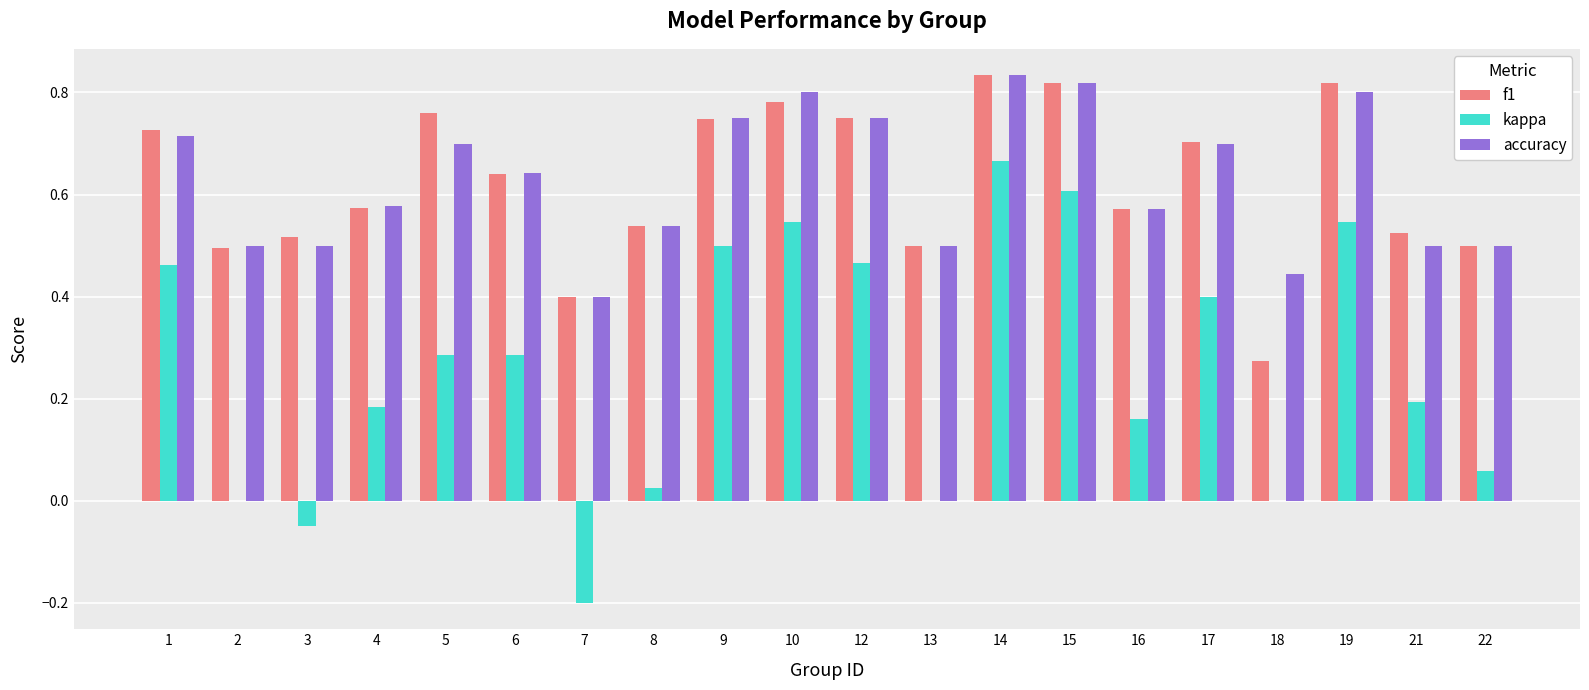

The kappa series shows 0.1 at 5. True or false?

False